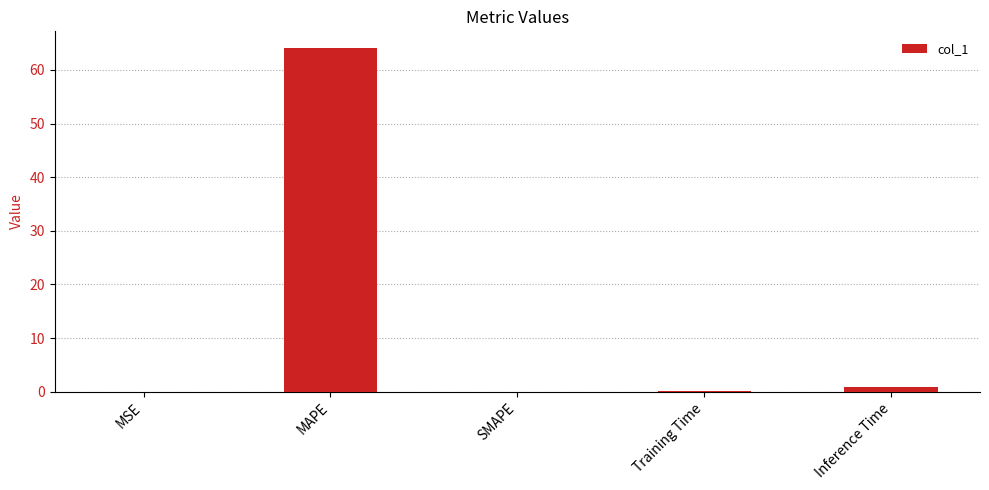

The value at MSE is 0.0. True or false?

True